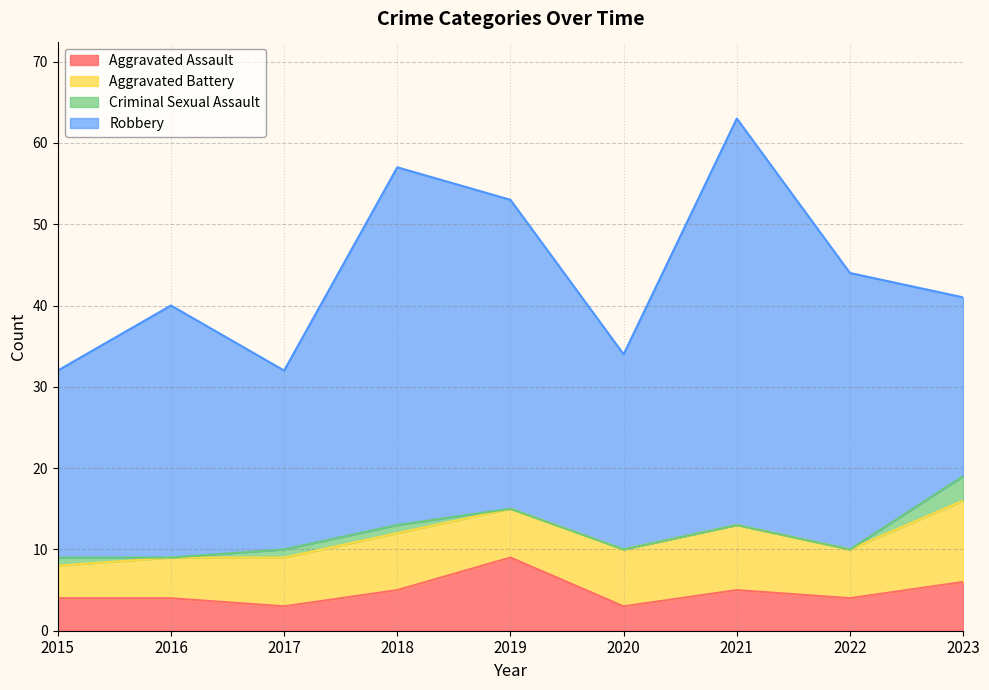

What is the difference between the maximum and minimum values in the Robbery series?

28